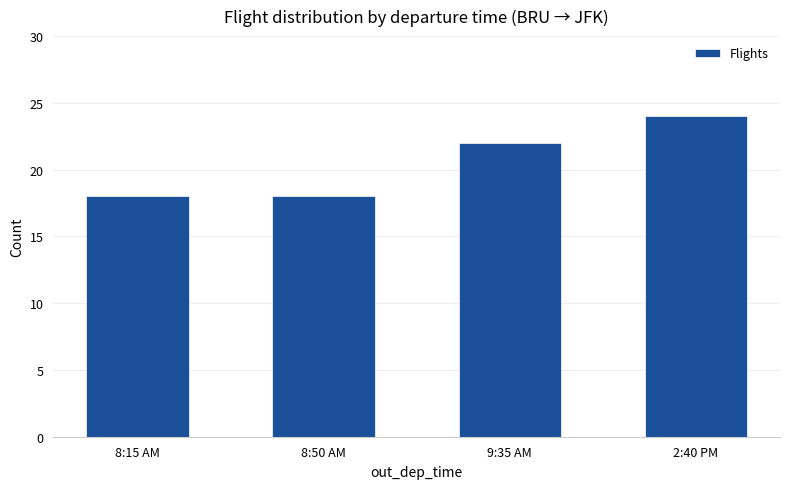

What is the value of the 3rd bar from the left?

22